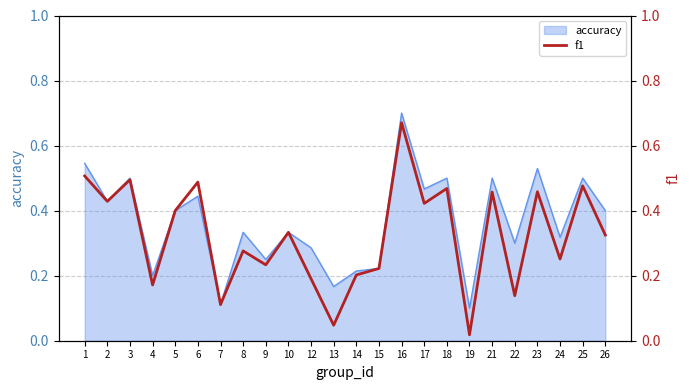

What is the sum of all values?

7.8